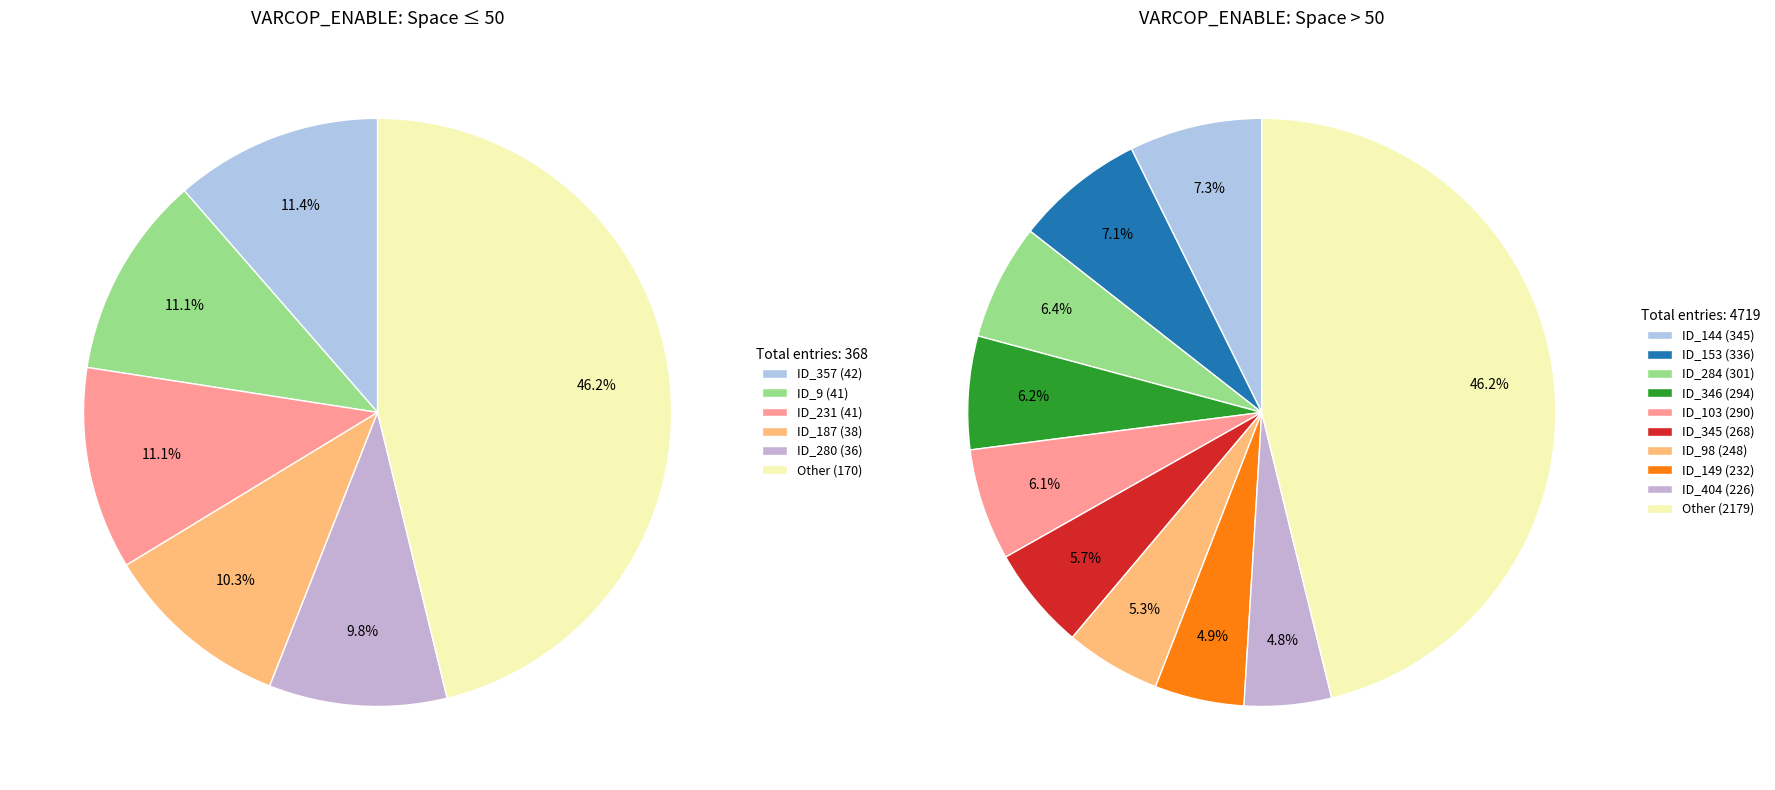

Combined, do ID_1 and ID_215 account for over 50%?

No